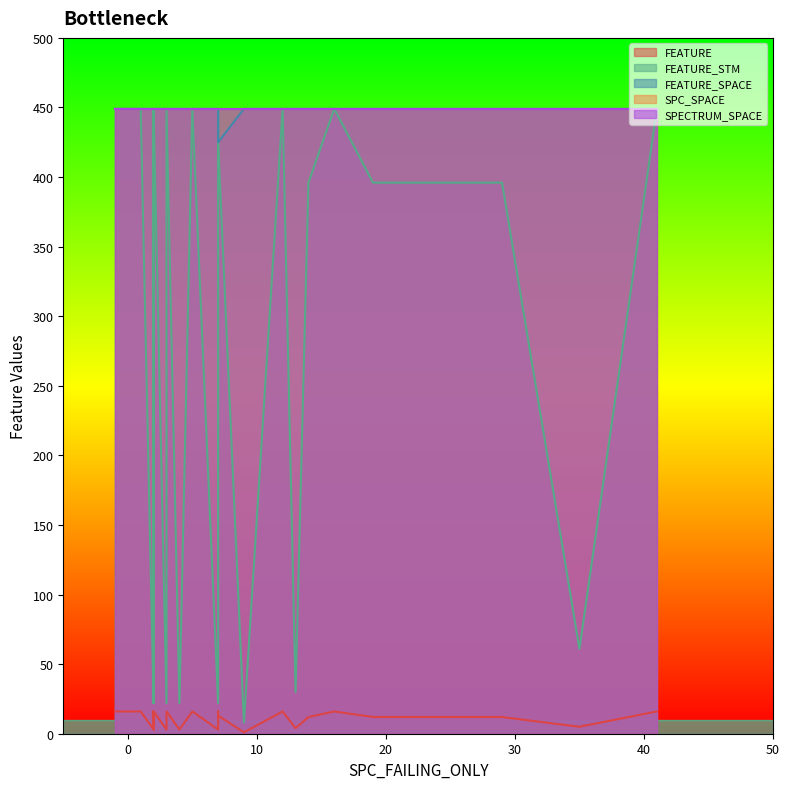

What is the sum of all SPECTRUM_SPACE values?

11674